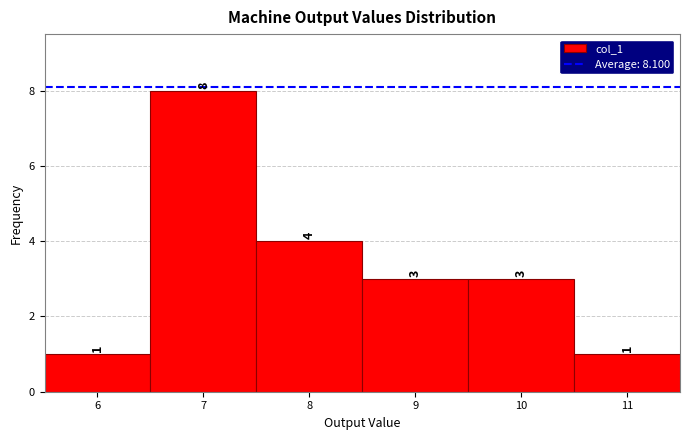

How tall is the bar that spans 8.5 to 9.5 on the x-axis?

3